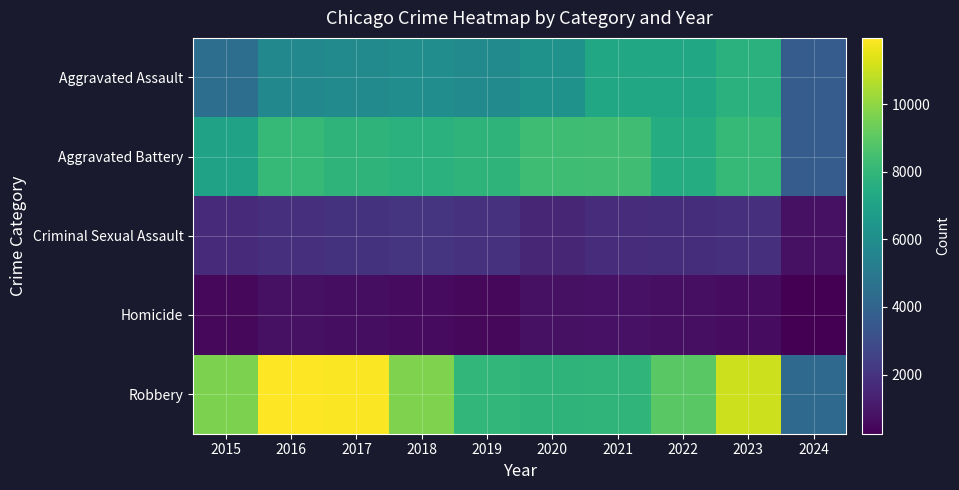

What is the maximum value shown in the chart?

11960